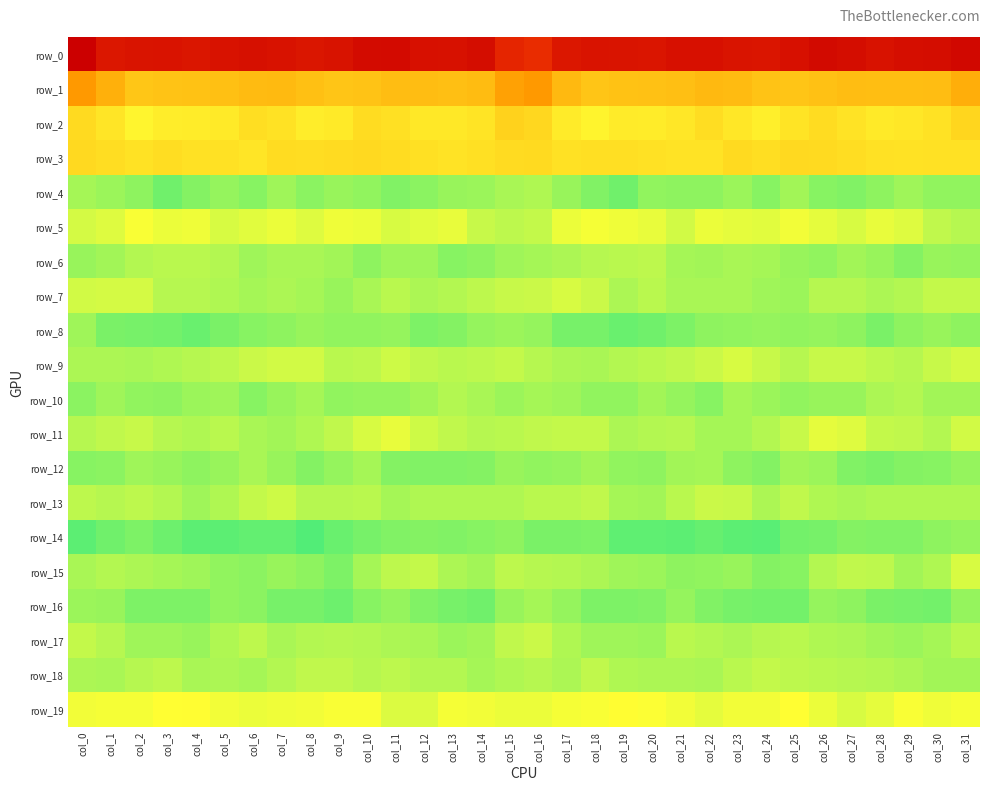

Rank the categories by row_14 value from lowest to highest.

col_8, col_24, col_23, col_0, col_5, col_21, col_4, col_20, col_19, col_6, col_7, col_22, col_9, col_3, col_1, col_25, col_10, col_26, col_17, col_16, col_2, col_18, col_13, col_11, col_28, col_29, col_12, col_27, col_14, col_15, col_30, col_31